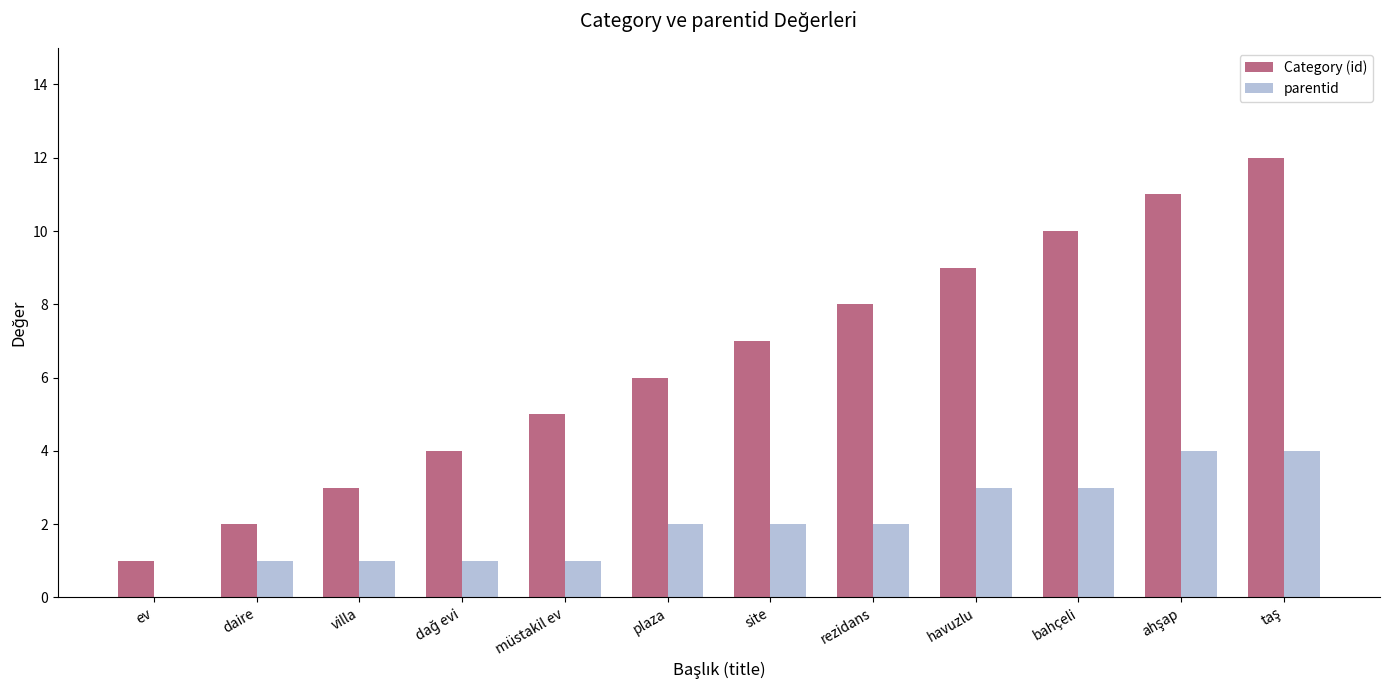

Is it true that Category (id) equals 1 at daire?

False